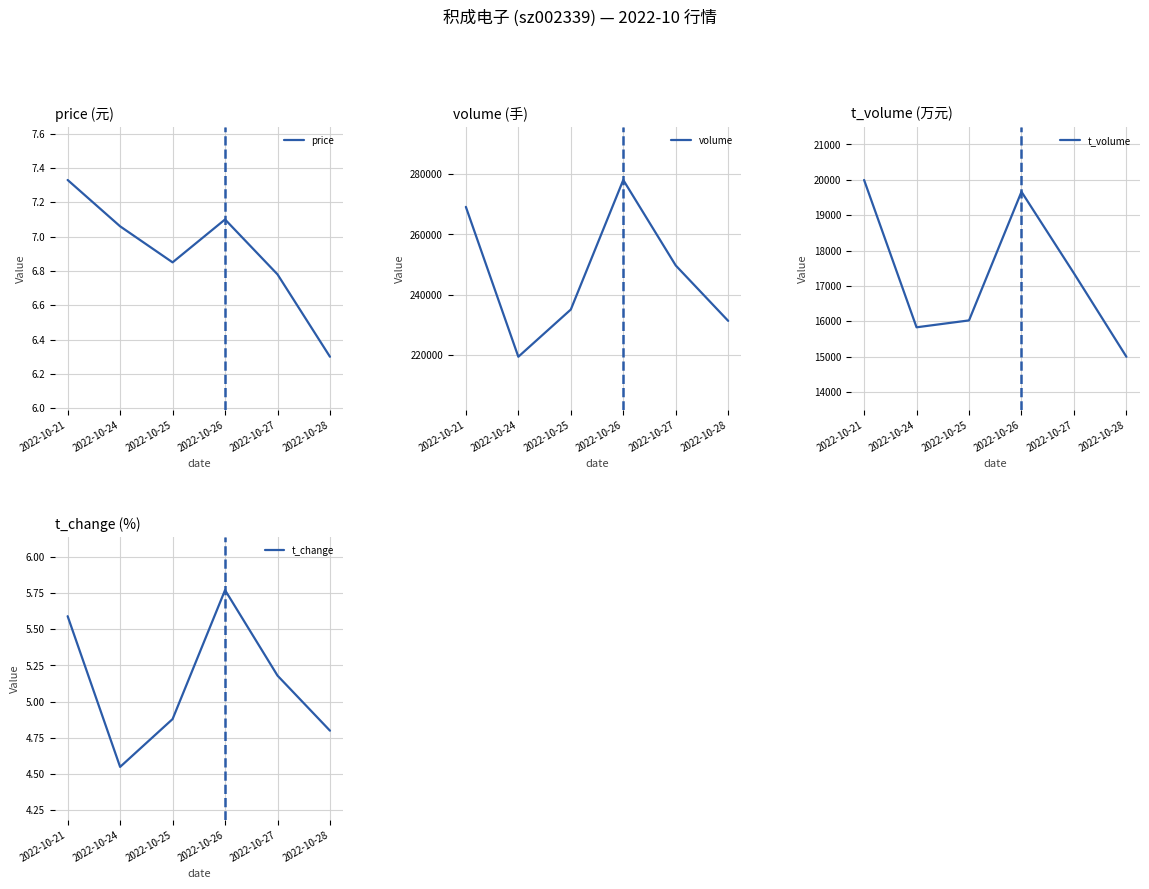

What is the average value of the t_change series?

5.1